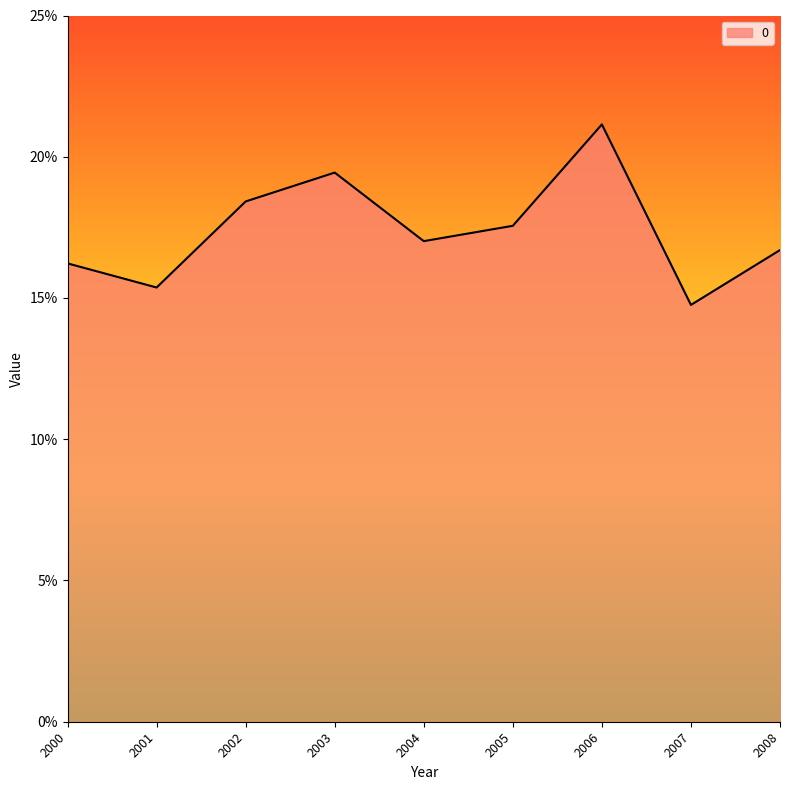

What is the value of the 2nd point from the left?

0.2